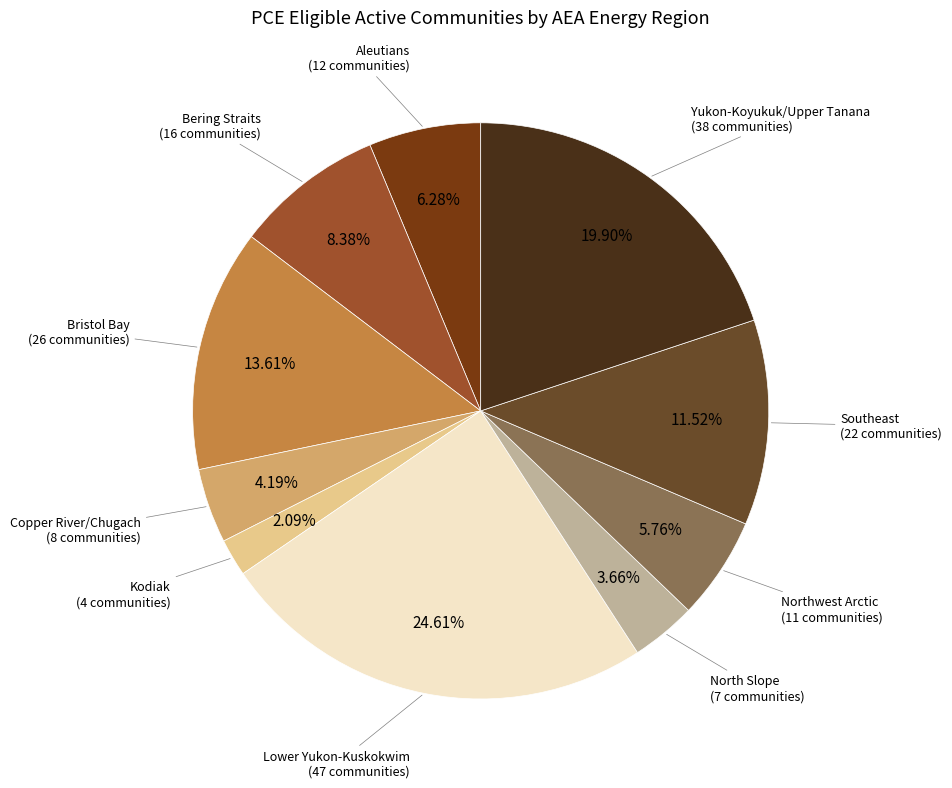

True or false: Yukon-Koyukuk/Upper Tanana accounts for 20% of the total.

True